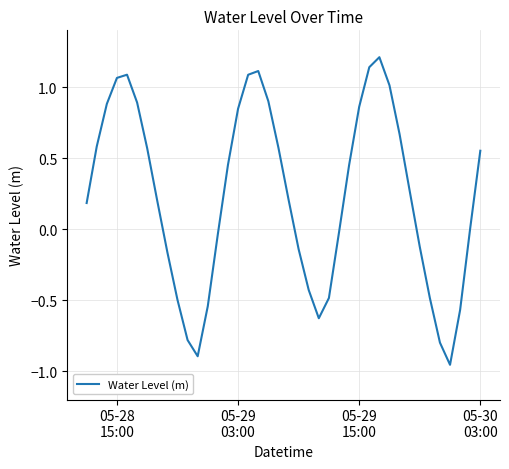

What is the maximum value shown in the chart?

1.2